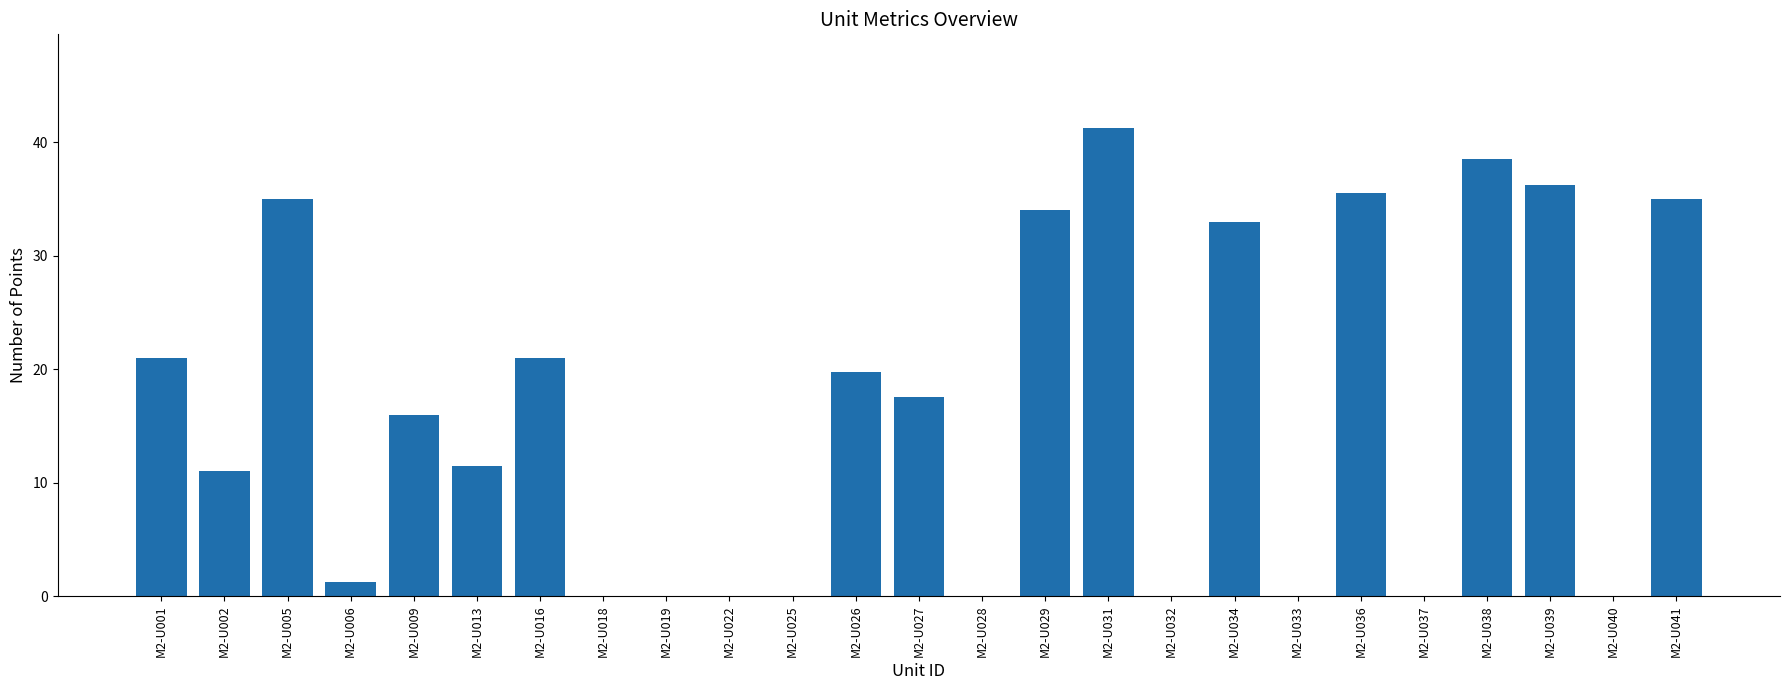

Is it true that the value at M2-U037 is 12.5?

False